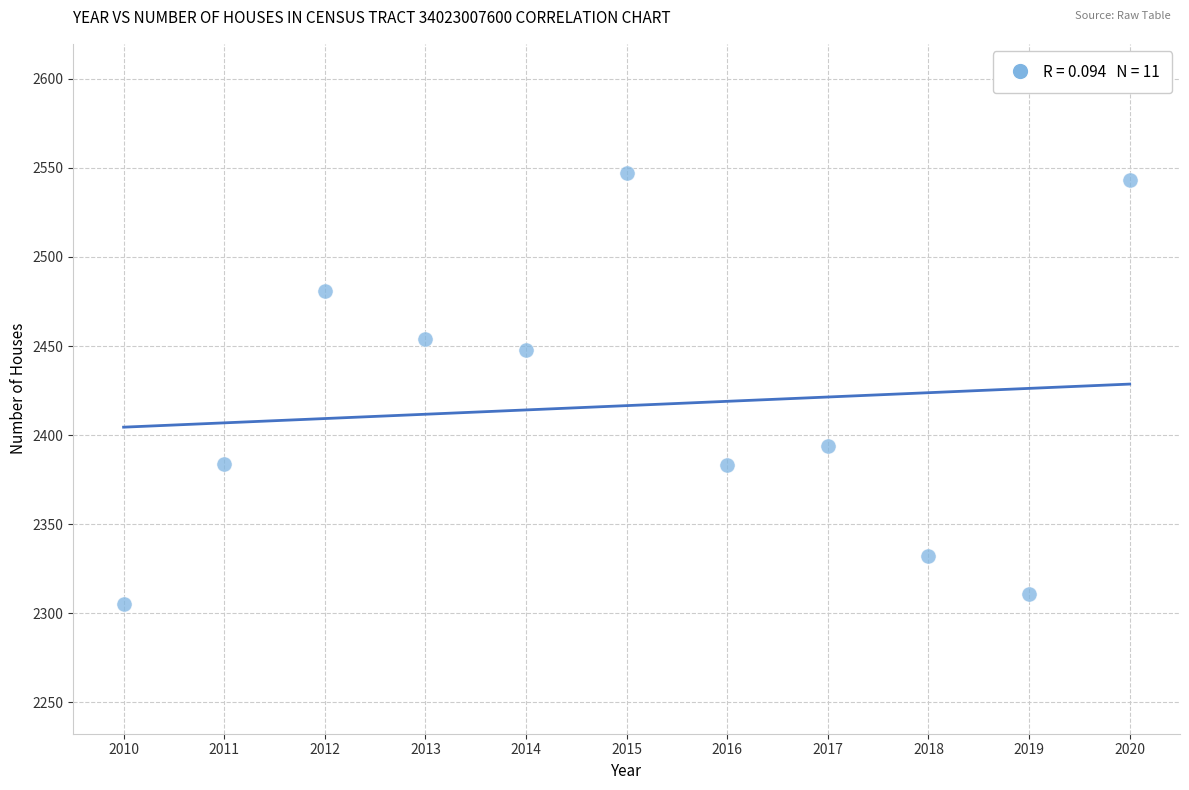

What Y value in the scatter plot is closest to 2426?

2448